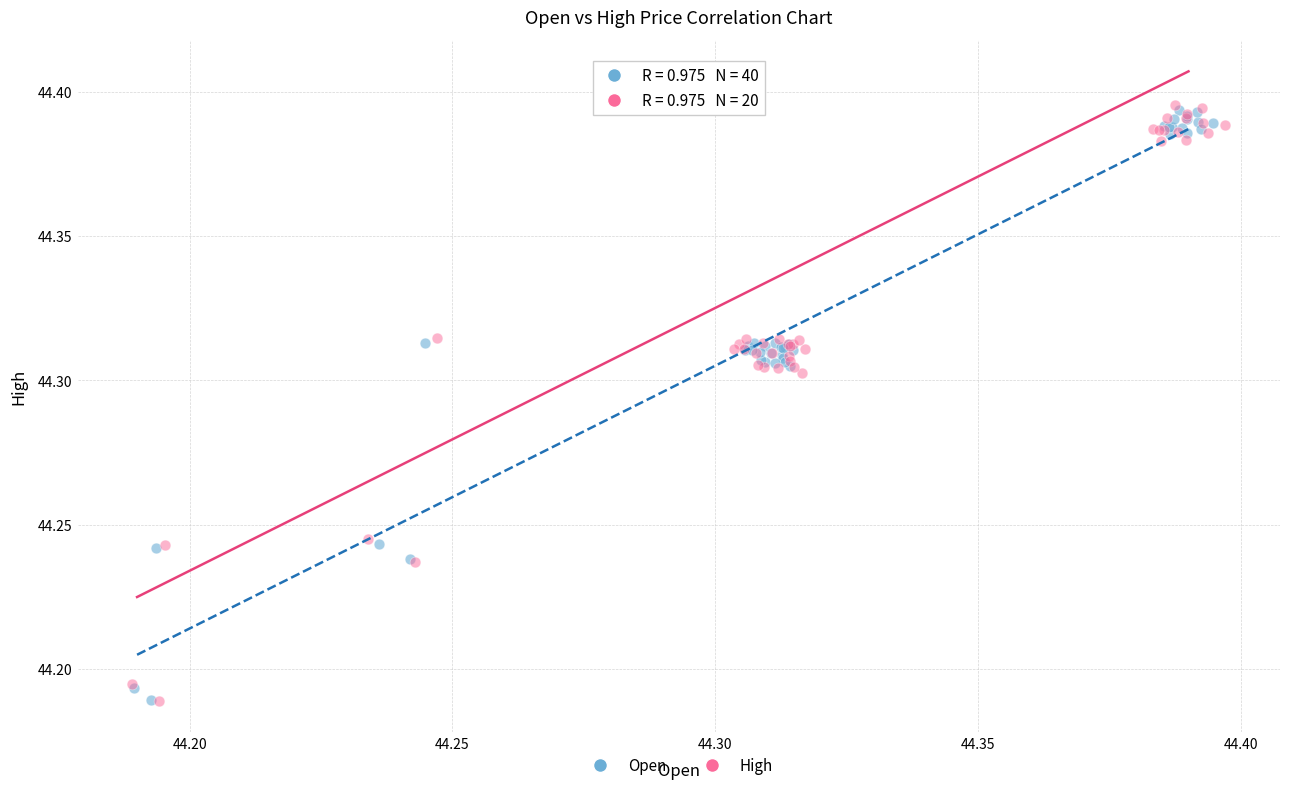

What are all the series names shown in the legend?

Open, High